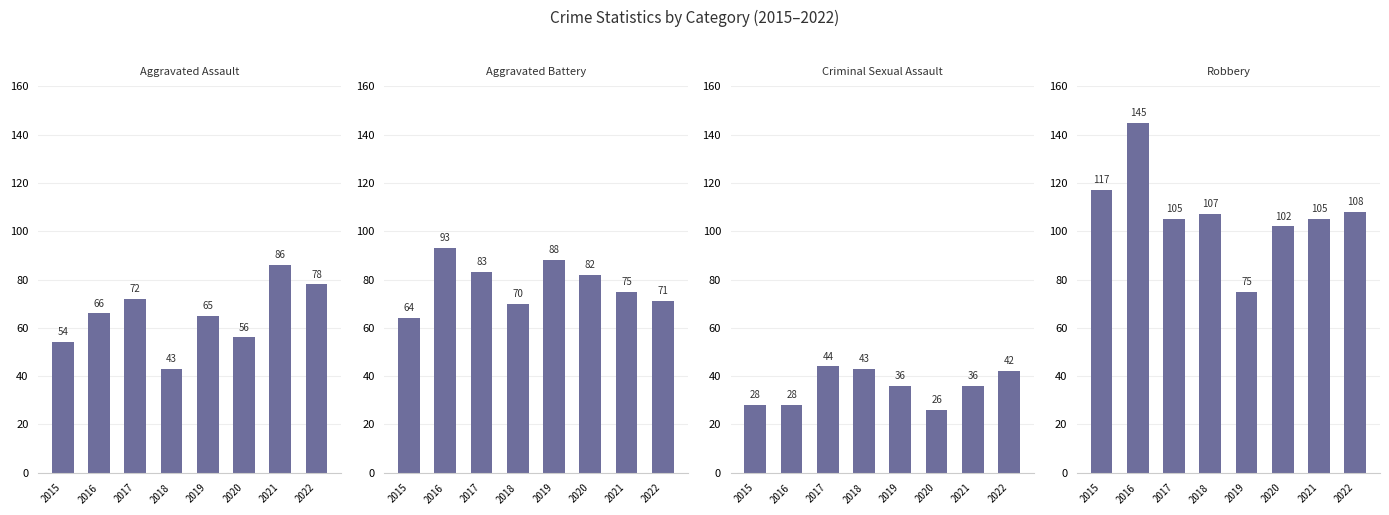

Does the chart contain stacked bars?

No